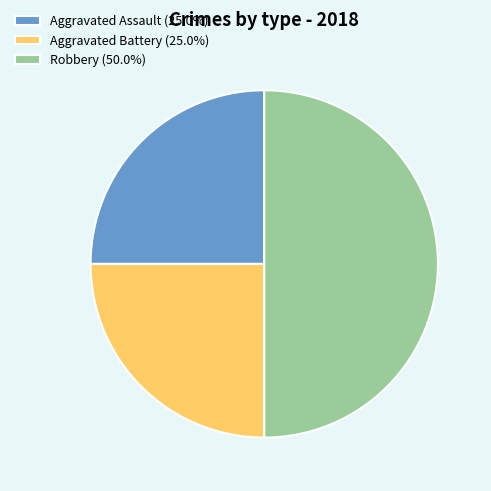

What is the ratio of the value at Aggravated Battery to the value at Aggravated Assault?

1.0